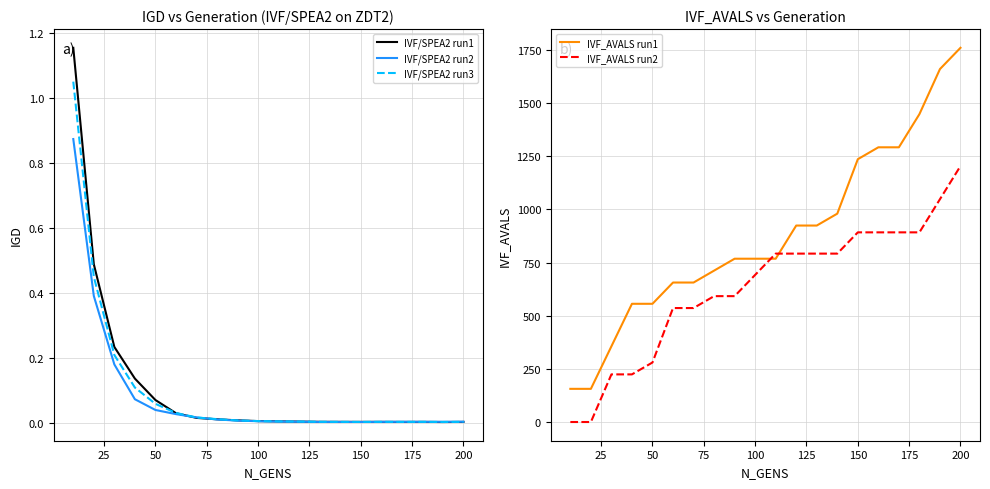

True or false: IVF_AVALS run2 and IVF/SPEA2 run2 intersect in this chart.

True